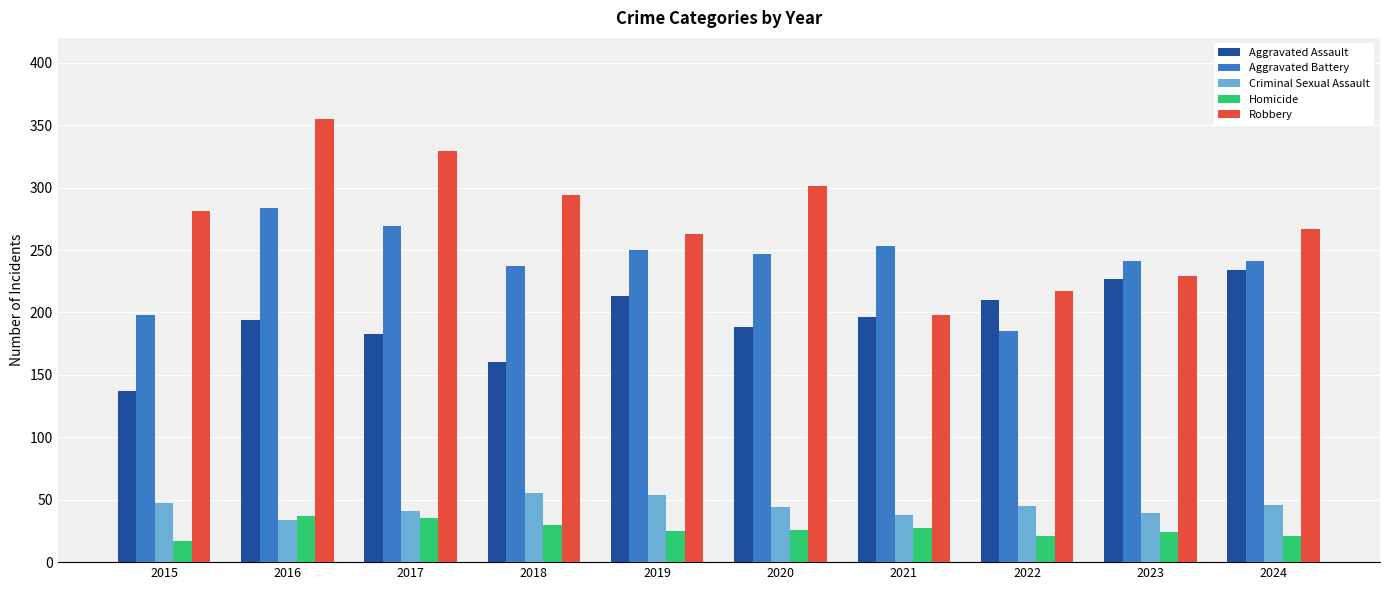

What is the spread (max minus min) of values at 2021?

226